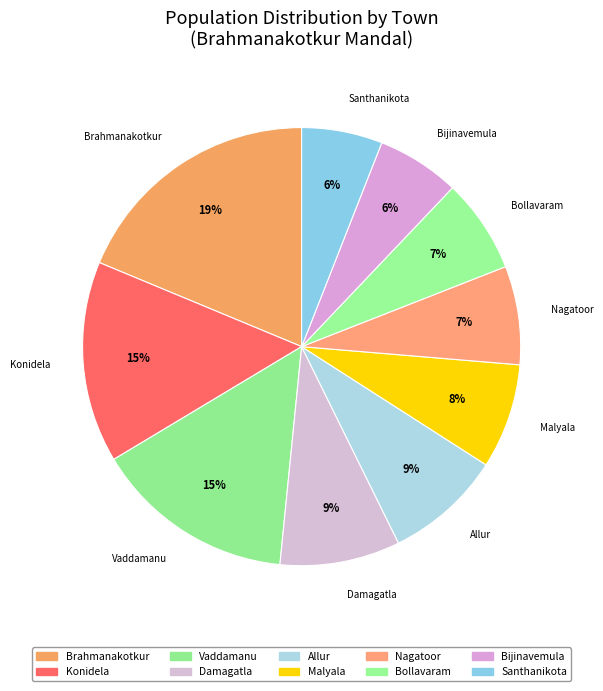

To the nearest percent, what portion does Malyala represent?

8%